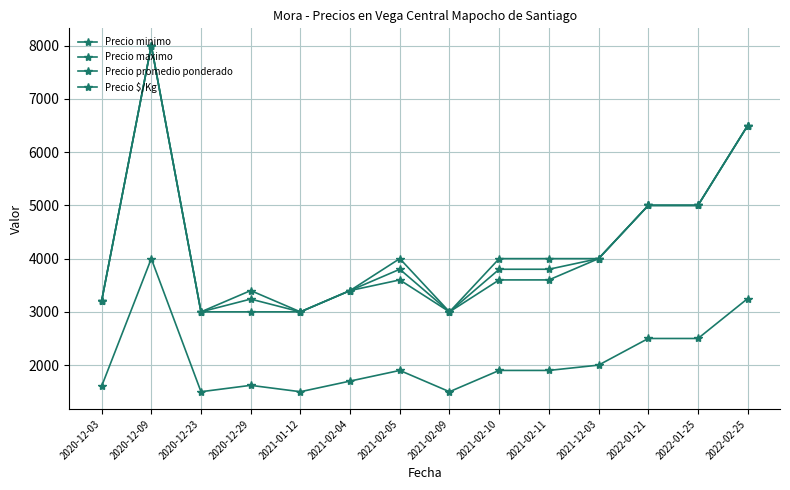

True or false: Precio maximo and Precio promedio ponderado intersect in this chart.

False